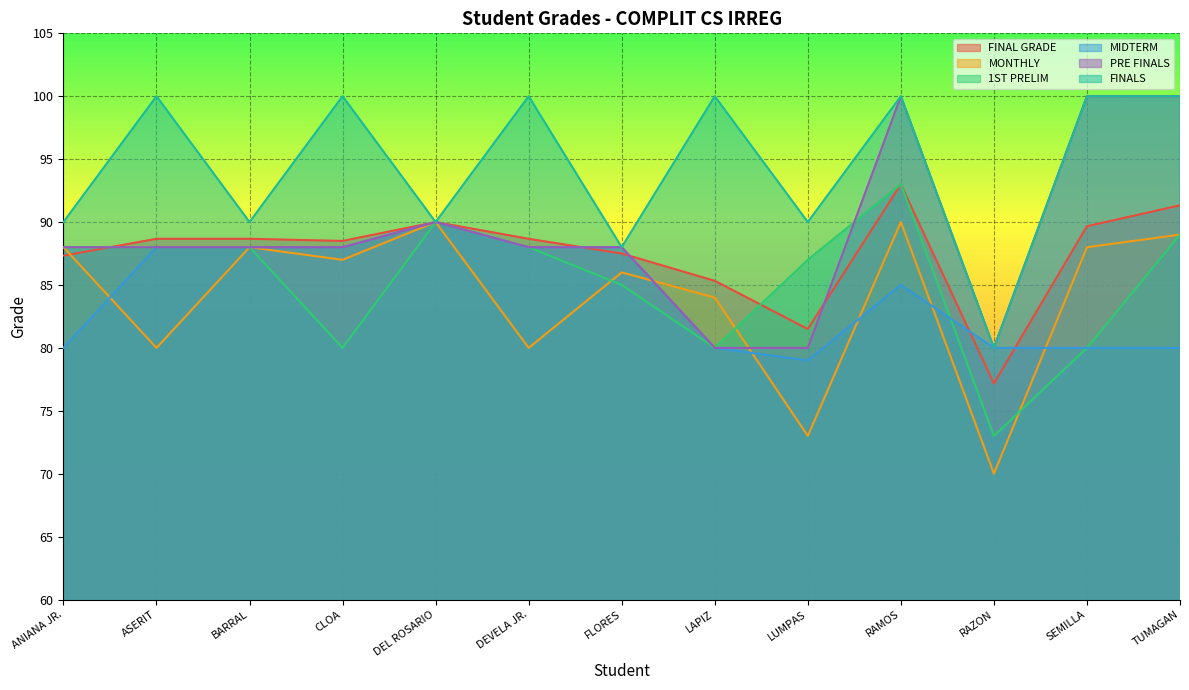

Which series has the largest range (max minus min)?

MONTHLY